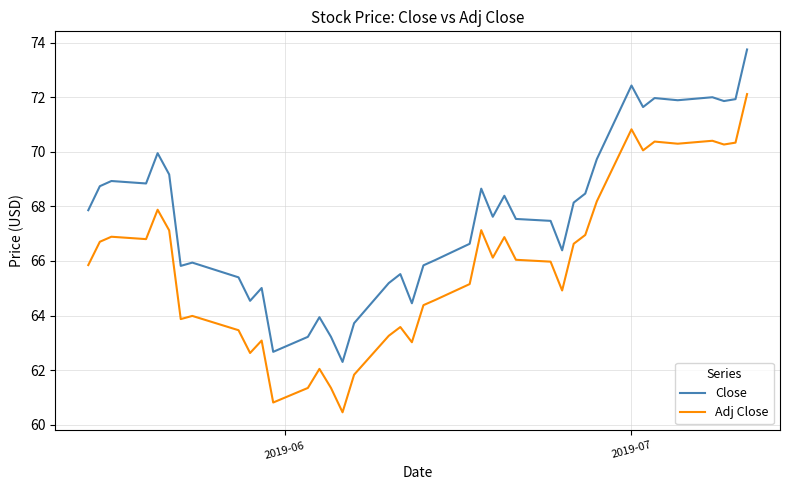

What is the difference between the maximum and minimum values in the Close series?

11.5